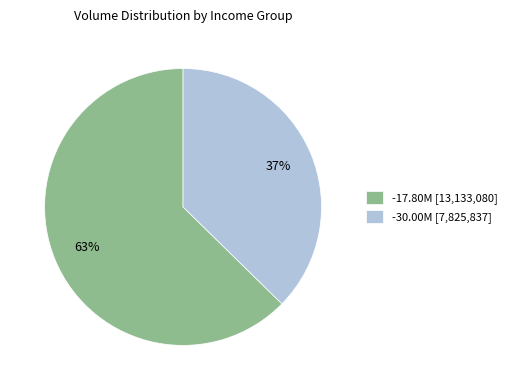

To the nearest percent, what portion does -30.00M [7,825,837] represent?

37%